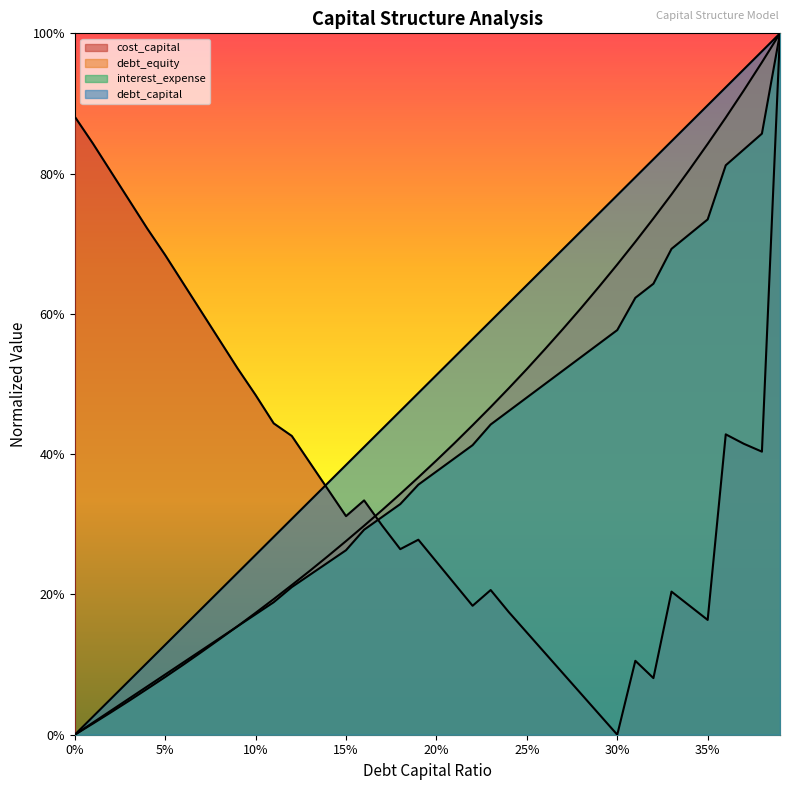

What is the value of the debt_capital point at the 22nd from the left?

0.5